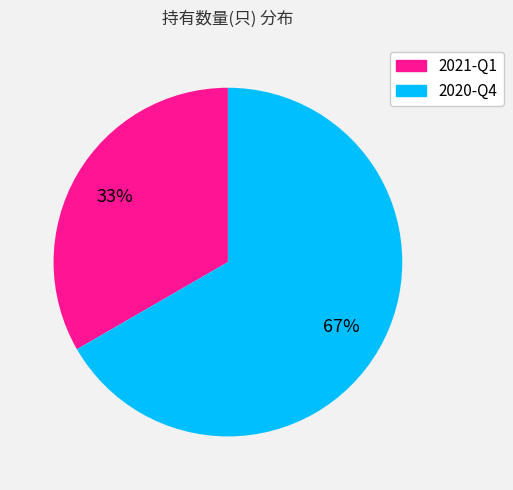

Does 2020-Q4 represent more than half of the total?

Yes